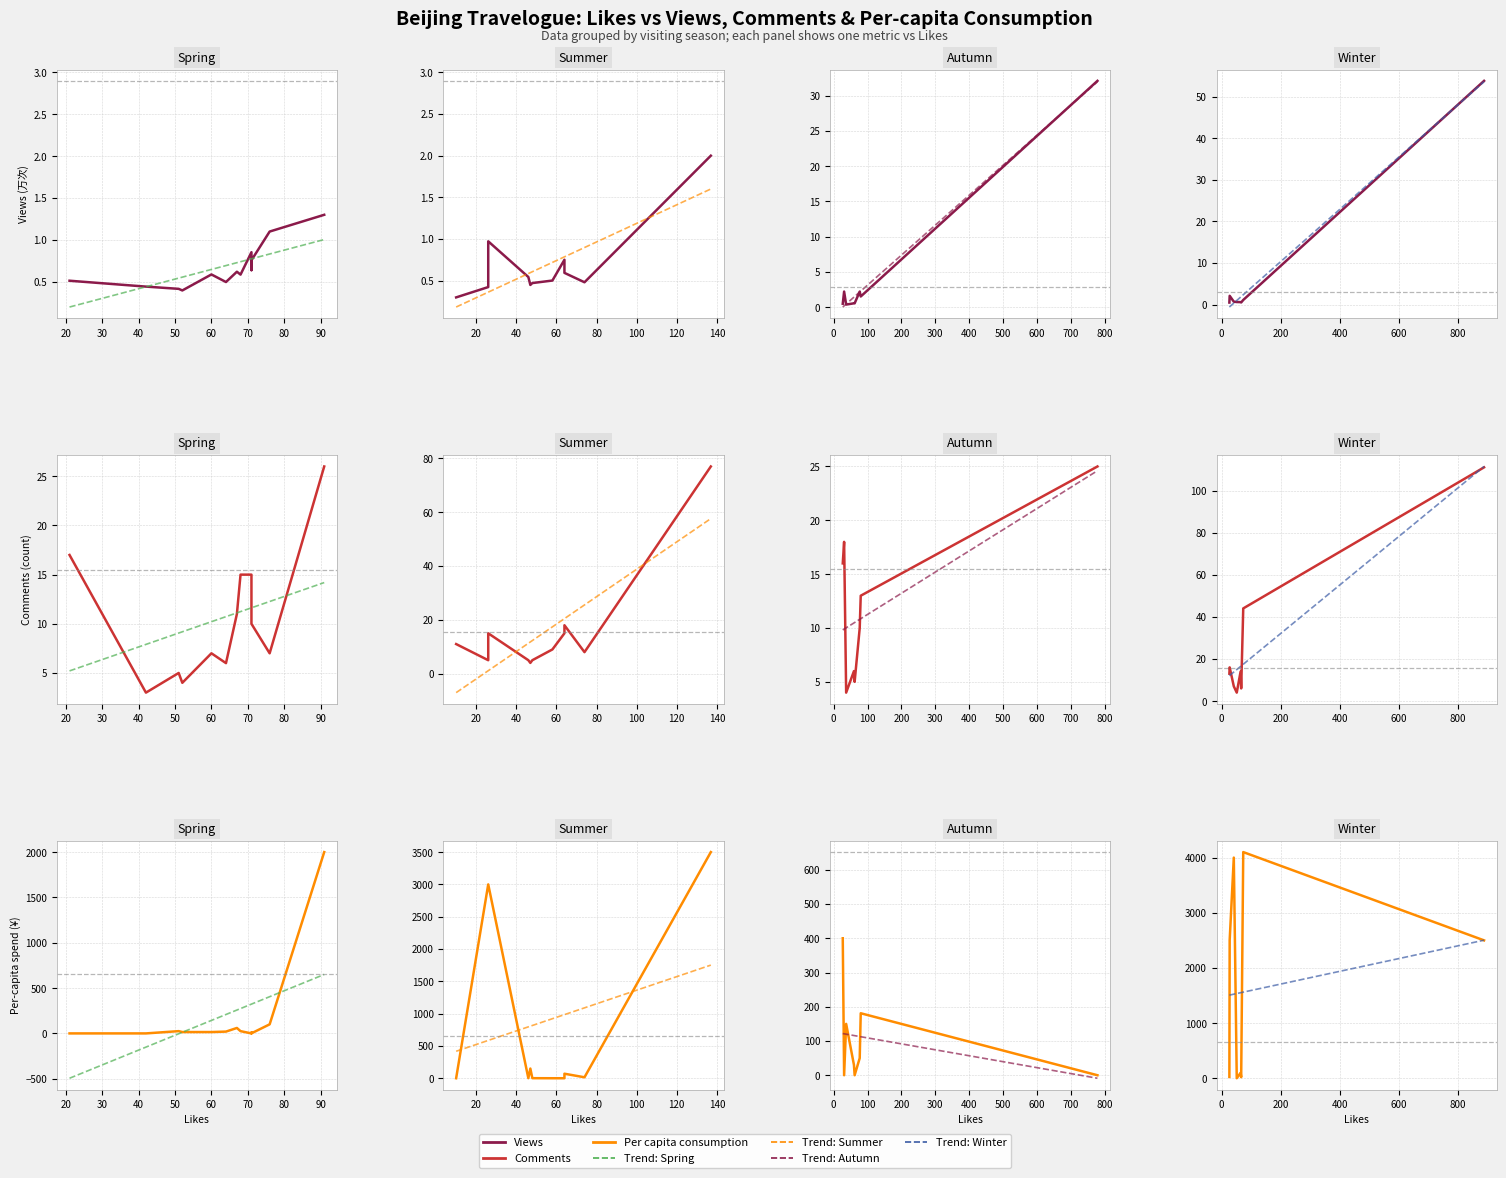

Between which two adjacent categories do Per_capita_consumption and Comments first intersect?

27 and 51